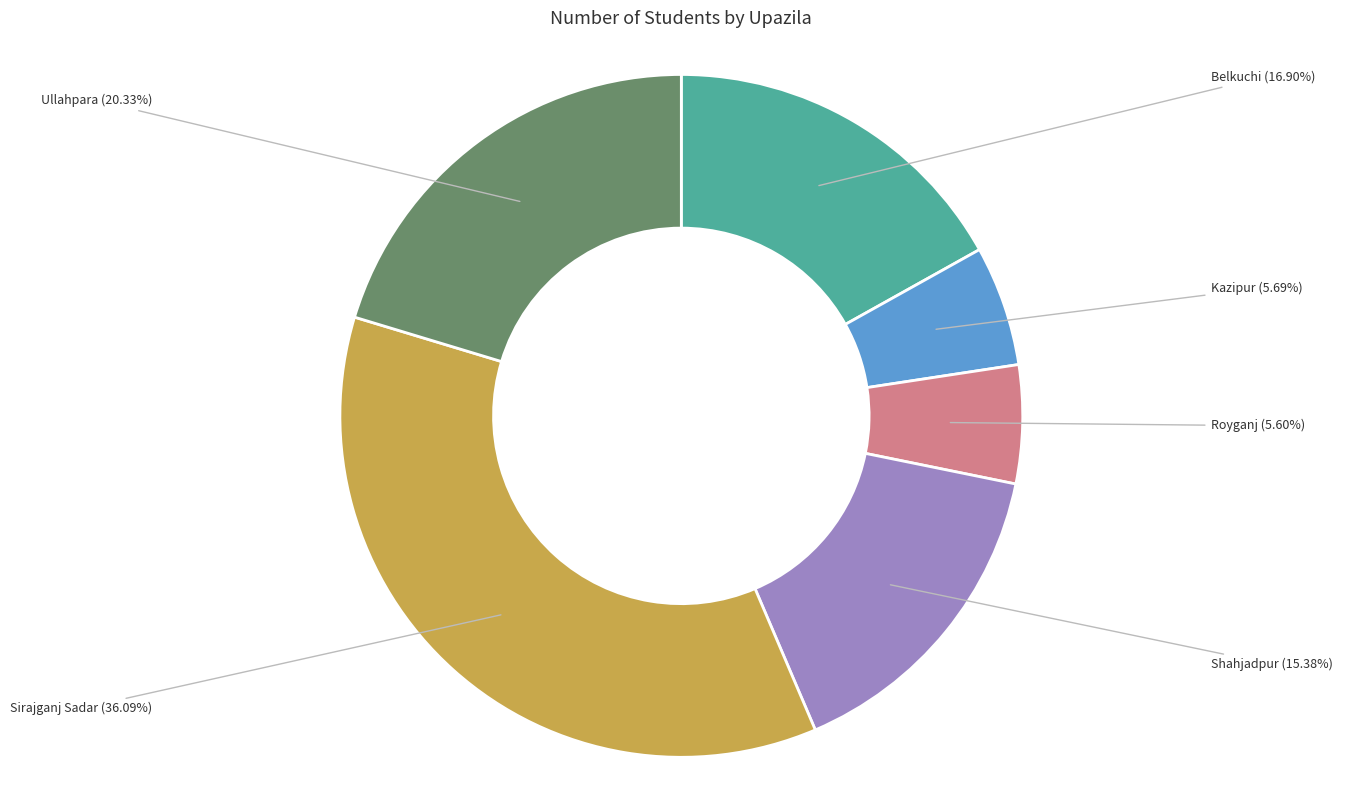

Is there a majority slice in this chart?

No